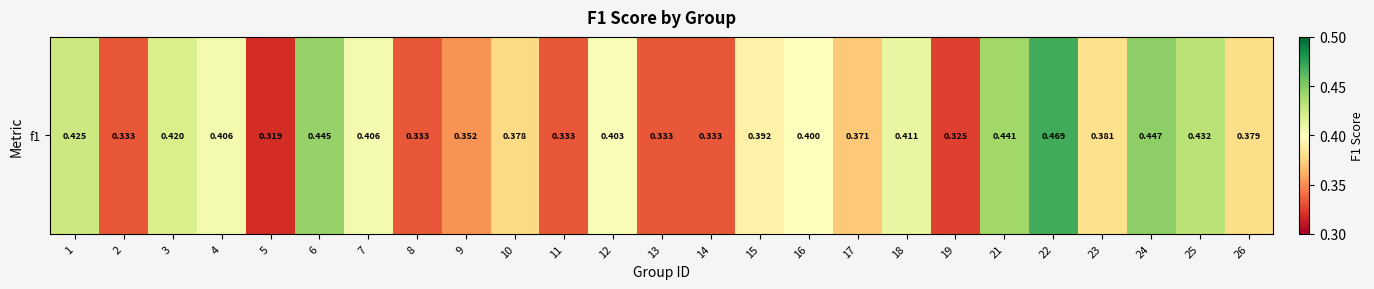

Reading left to right, transcribe all the data shown in this chart.

1=0.4	2=0.3	3=0.4	4=0.4	5=0.3	6=0.4	7=0.4	8=0.3	9=0.4	10=0.4	11=0.3	12=0.4	13=0.3	14=0.3	15=0.4	16=0.4	17=0.4	18=0.4	19=0.3	21=0.4	22=0.5	23=0.4	24=0.4	25=0.4	26=0.4